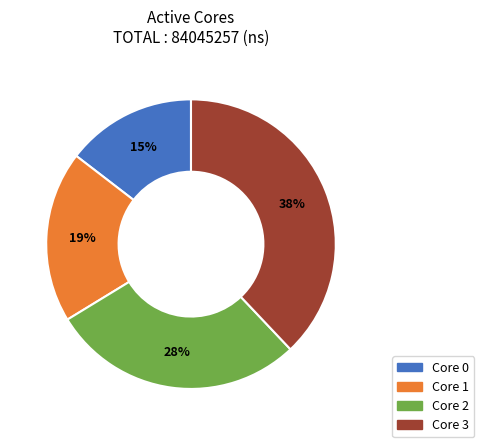

To the nearest percent, what is the difference between the largest and smallest slice percentages?

23%